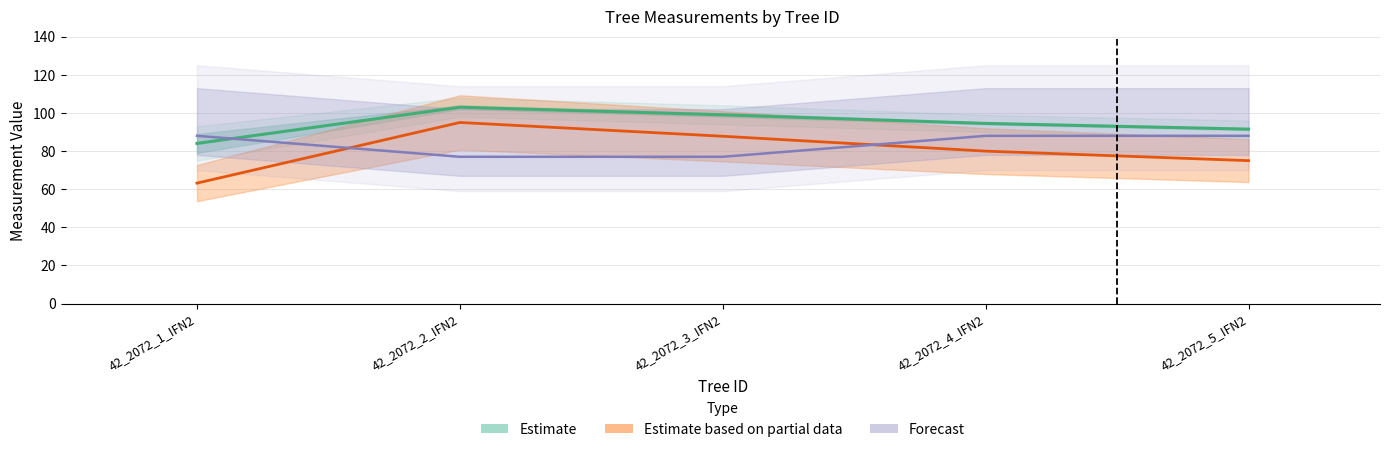

At which label does dbh first exceed 79?

42_2072_2_IFN2